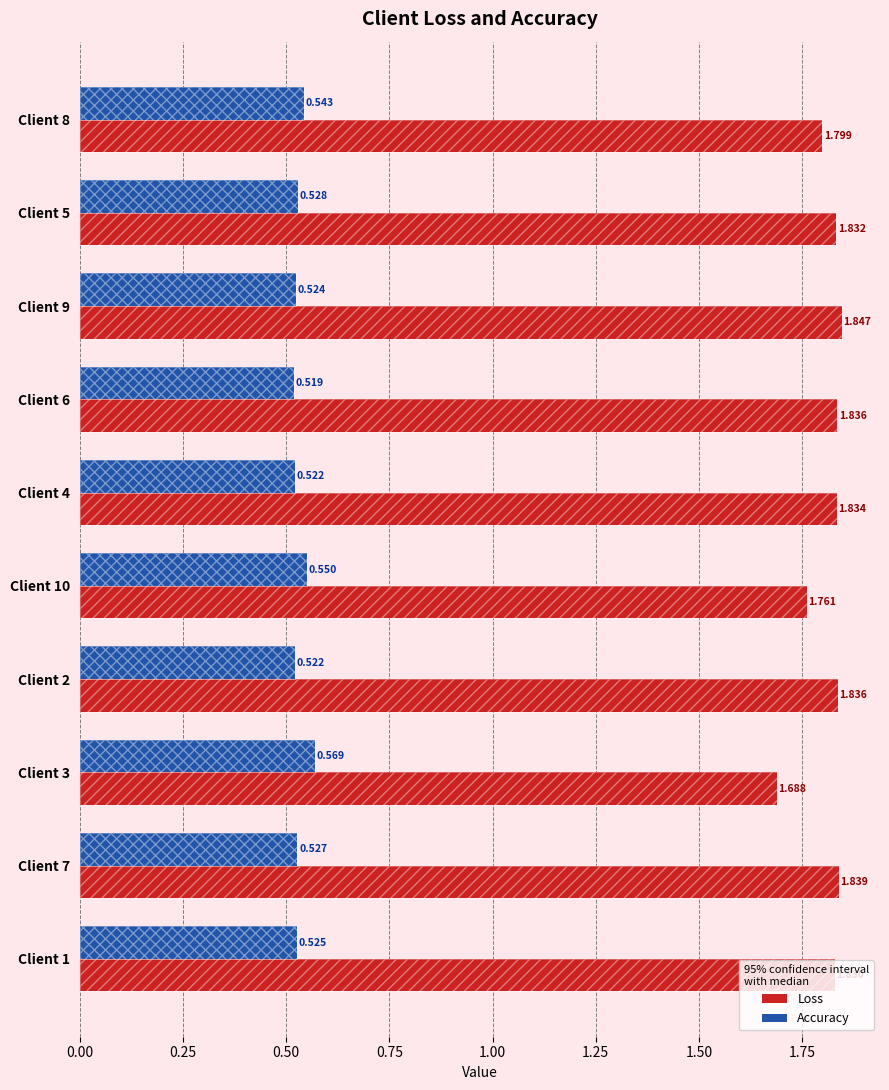

What is the difference between the highest and lowest values at Client 6?

1.3